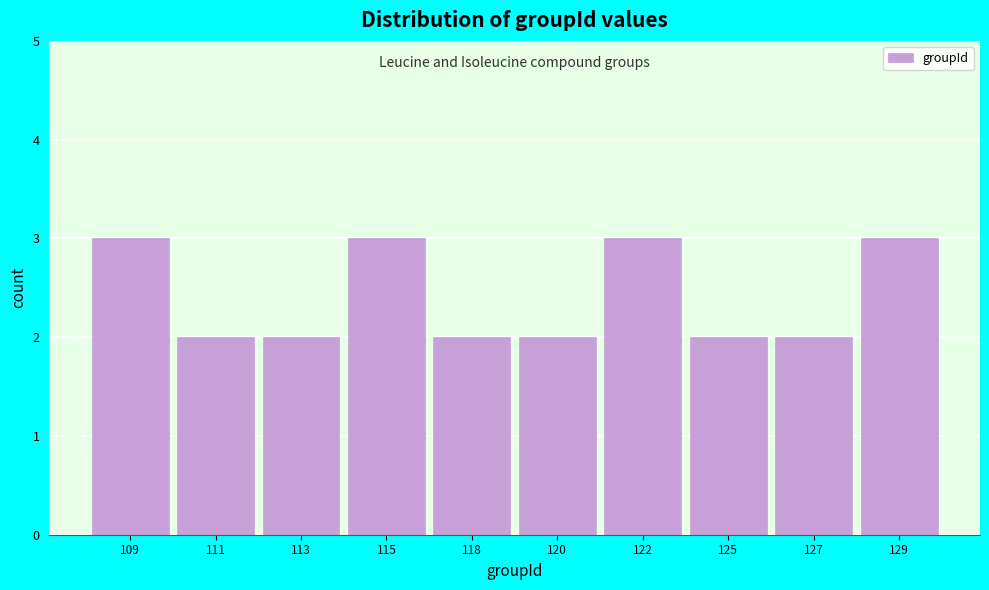

Reading left to right, extract all data points from this chart.

109=3	111=2	113=2	115=3	118=2	120=2	122=3	125=2	127=2	129=3